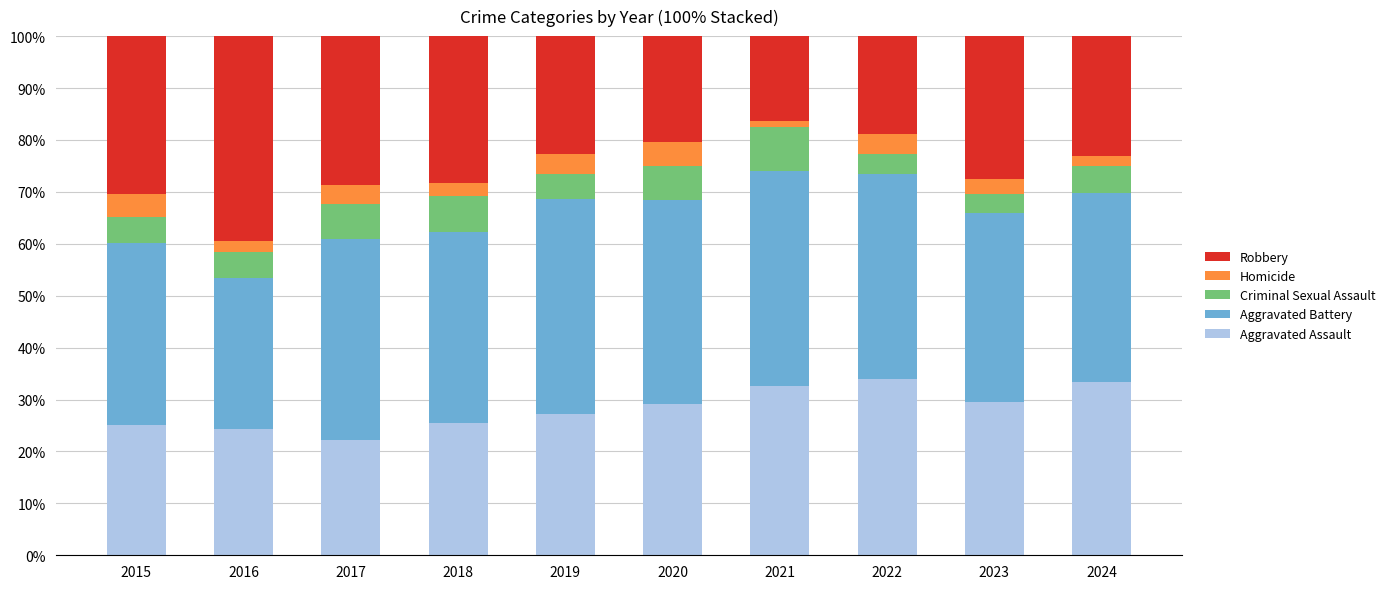

What is the sum of all Aggravated Assault values?

282.9